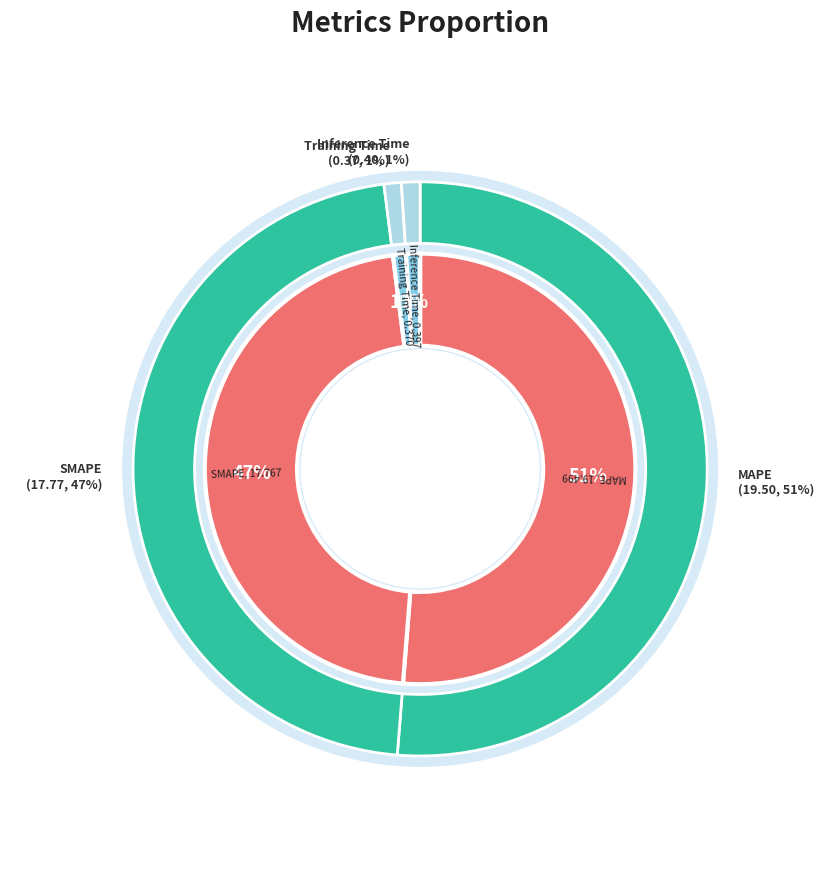

What is the smallest slice in the pie chart?

Training Time